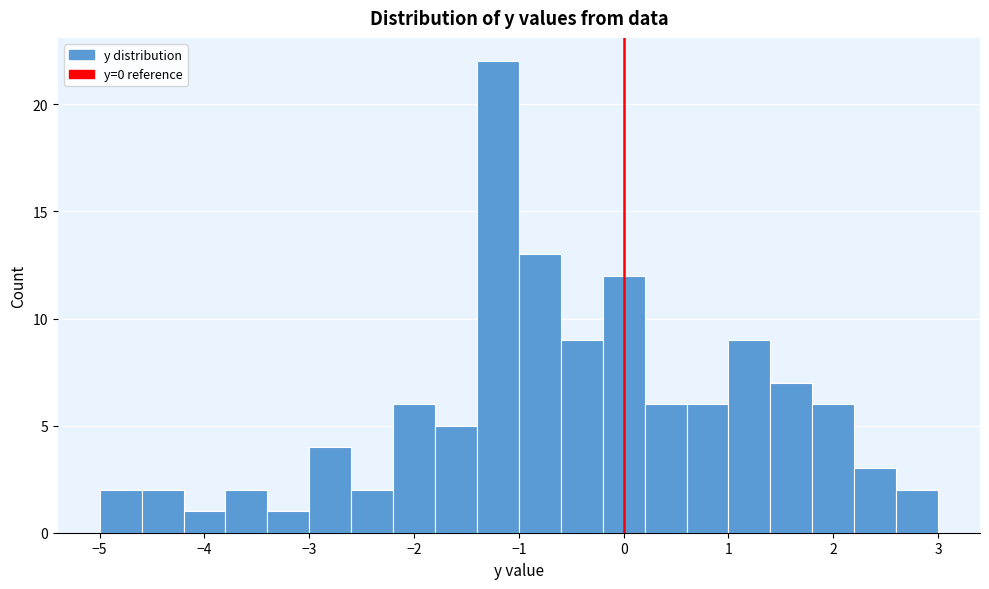

How tall is the bar that spans 0.6 to 1.0 on the x-axis? The values are not printed on the chart, so give them approximately, as read against the axis.

6